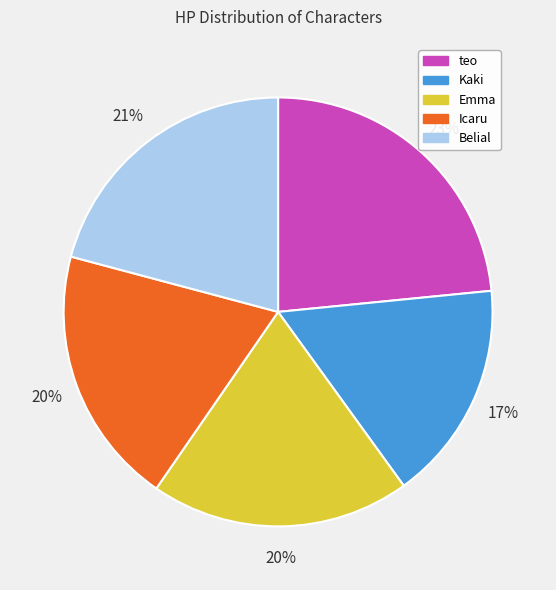

Between Belial and teo, which is larger?

teo